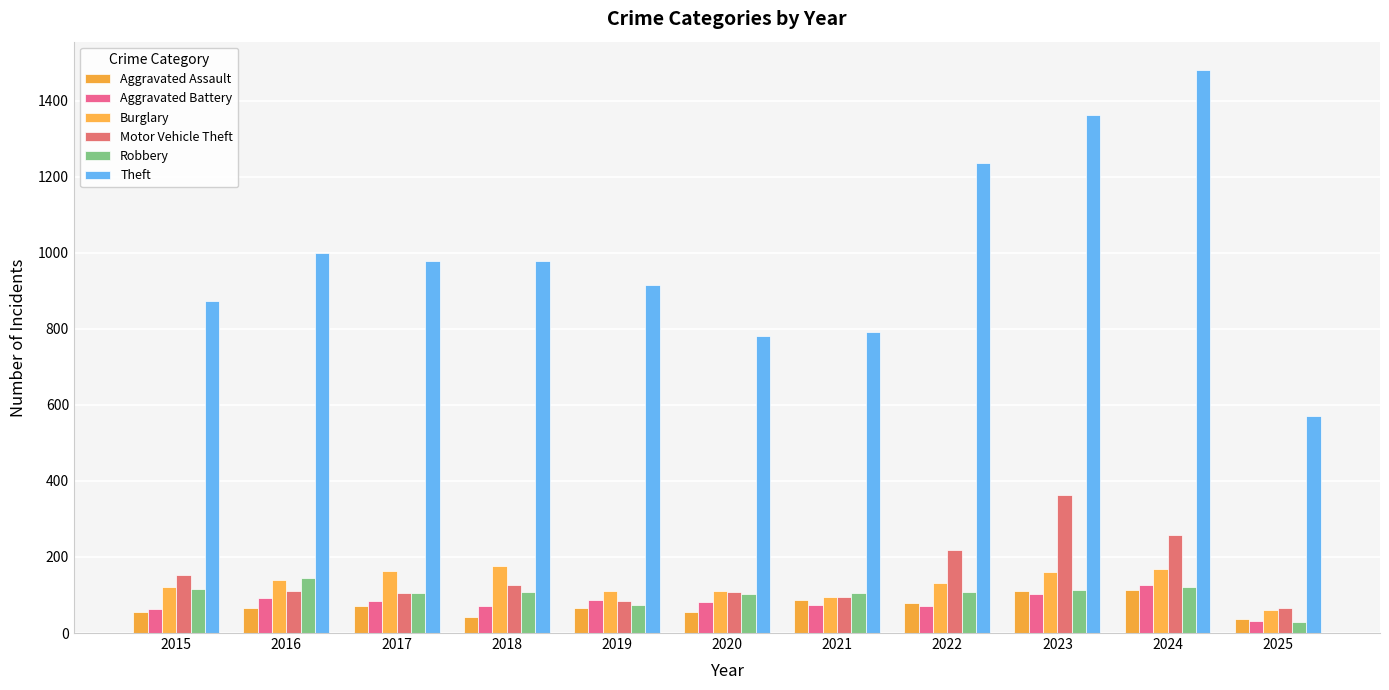

Between 2017 and 2018, which is larger?

2017